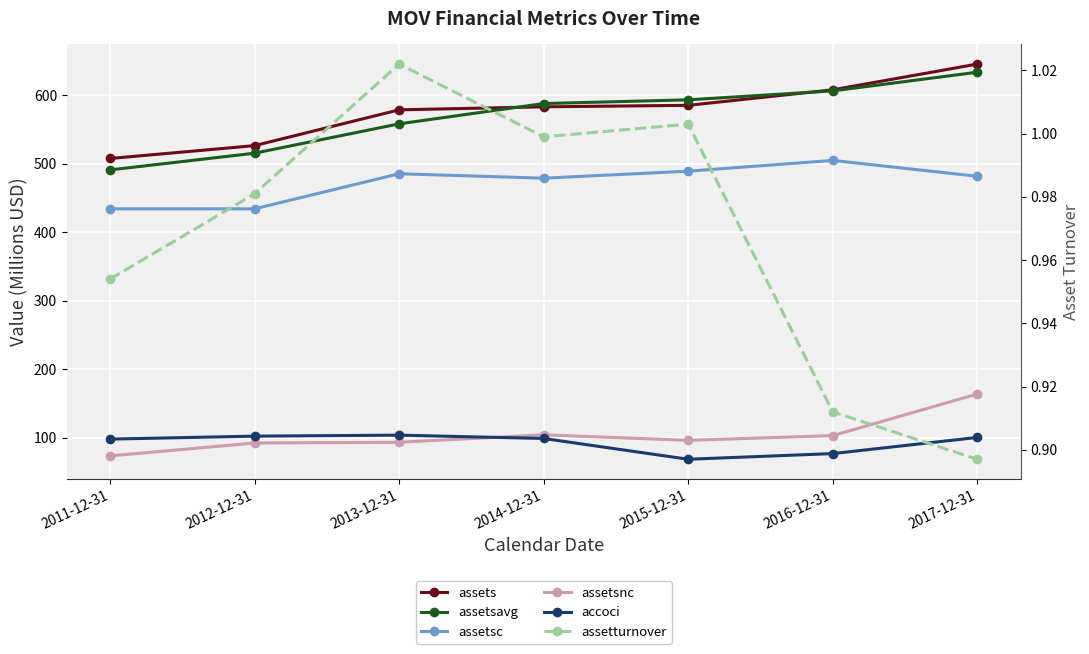

Reading right to left, what are all the values shown in this chart?

assets: 645.4	607.8	585.2	583.0	578.6	526.4	507.6
assetsavg: 633.5	606.3	593.2	587.8	558.2	515.3	490.9
assetsc: 481.6	504.8	489.0	478.8	485.3	434.1	434.2
assetsnc: 163.8	103.0	96.1	104.2	93.3	92.3	73.4
accoci: 100.3	76.8	68.5	98.9	103.7	102.3	97.9
assetturnover: 0.9	0.9	1.0	1.0	1.0	1.0	1.0